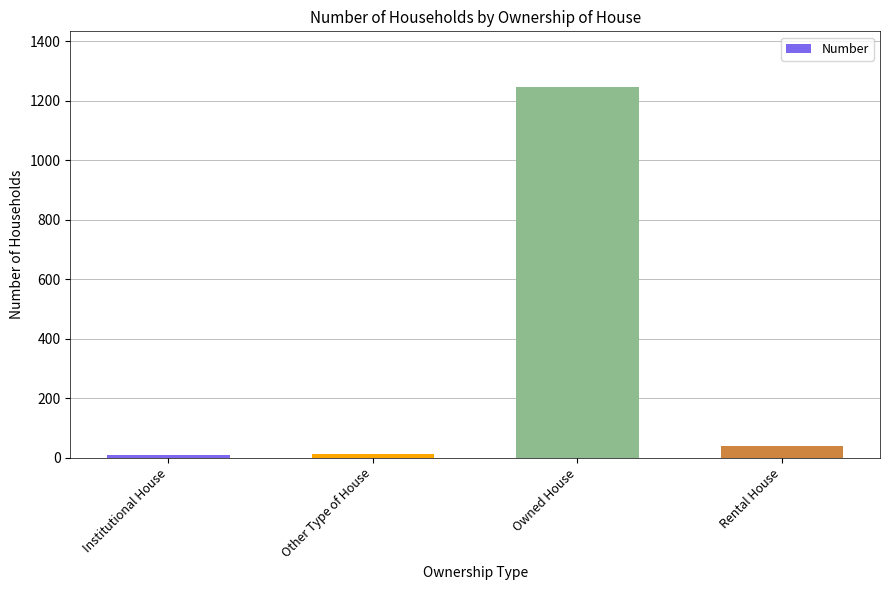

The value at Rental House is 39. True or false?

True